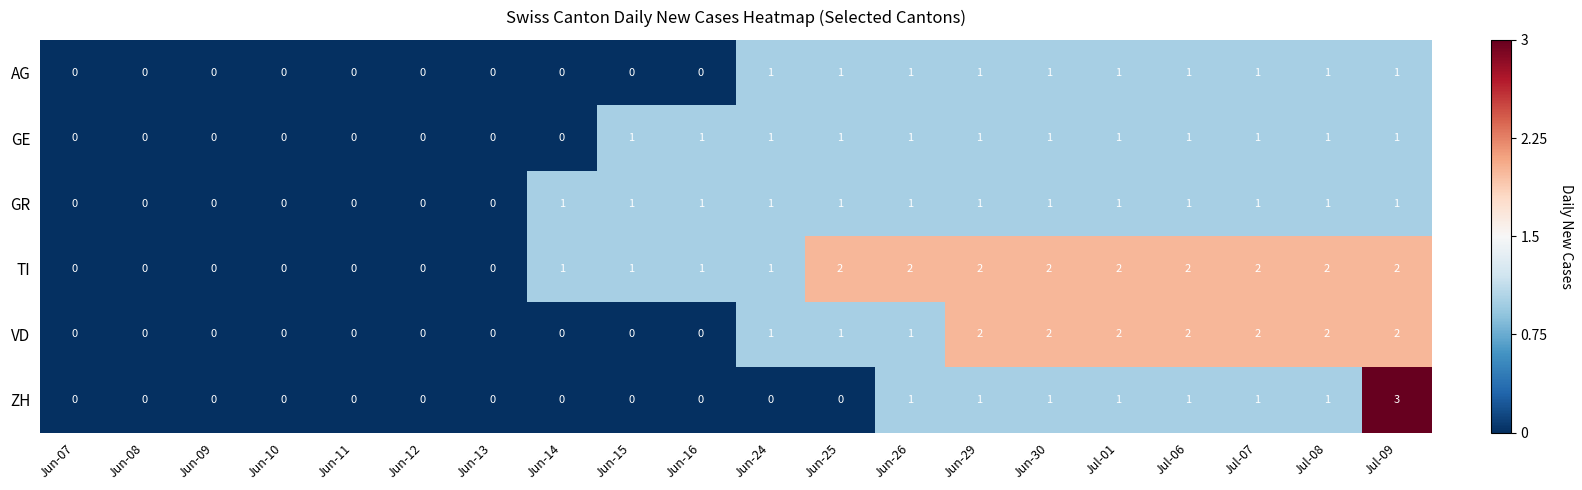

What is the total value across all series at Jun-10?

0